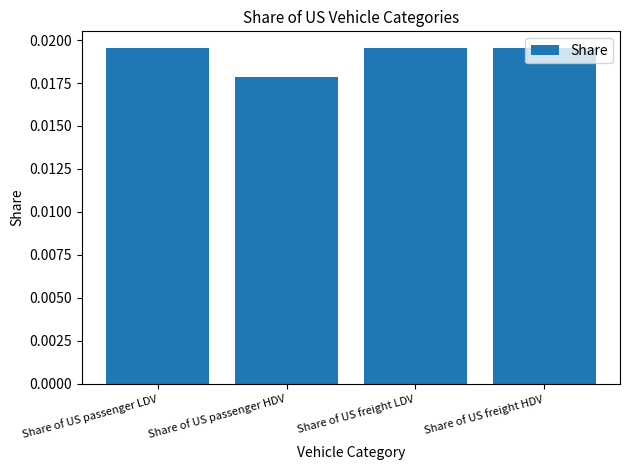

What is the label of the 2nd bar from the right?

Share of US freight LDV